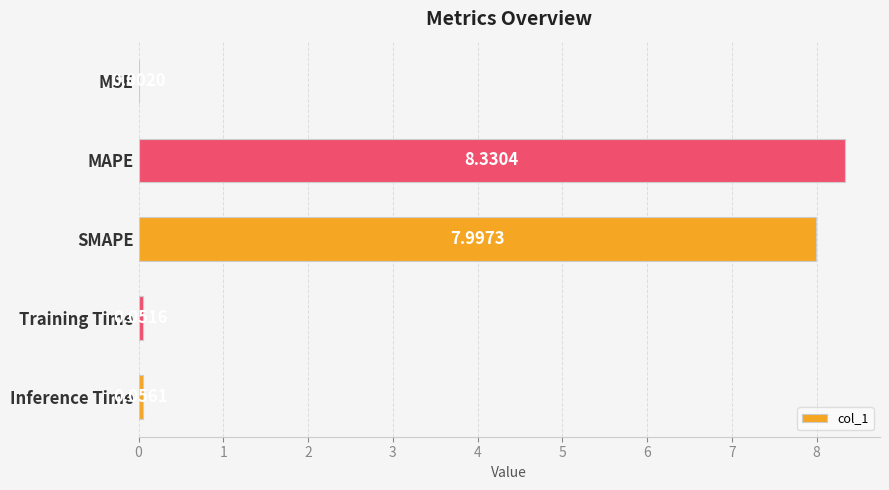

At which label is the value closest to 4?

Inference Time